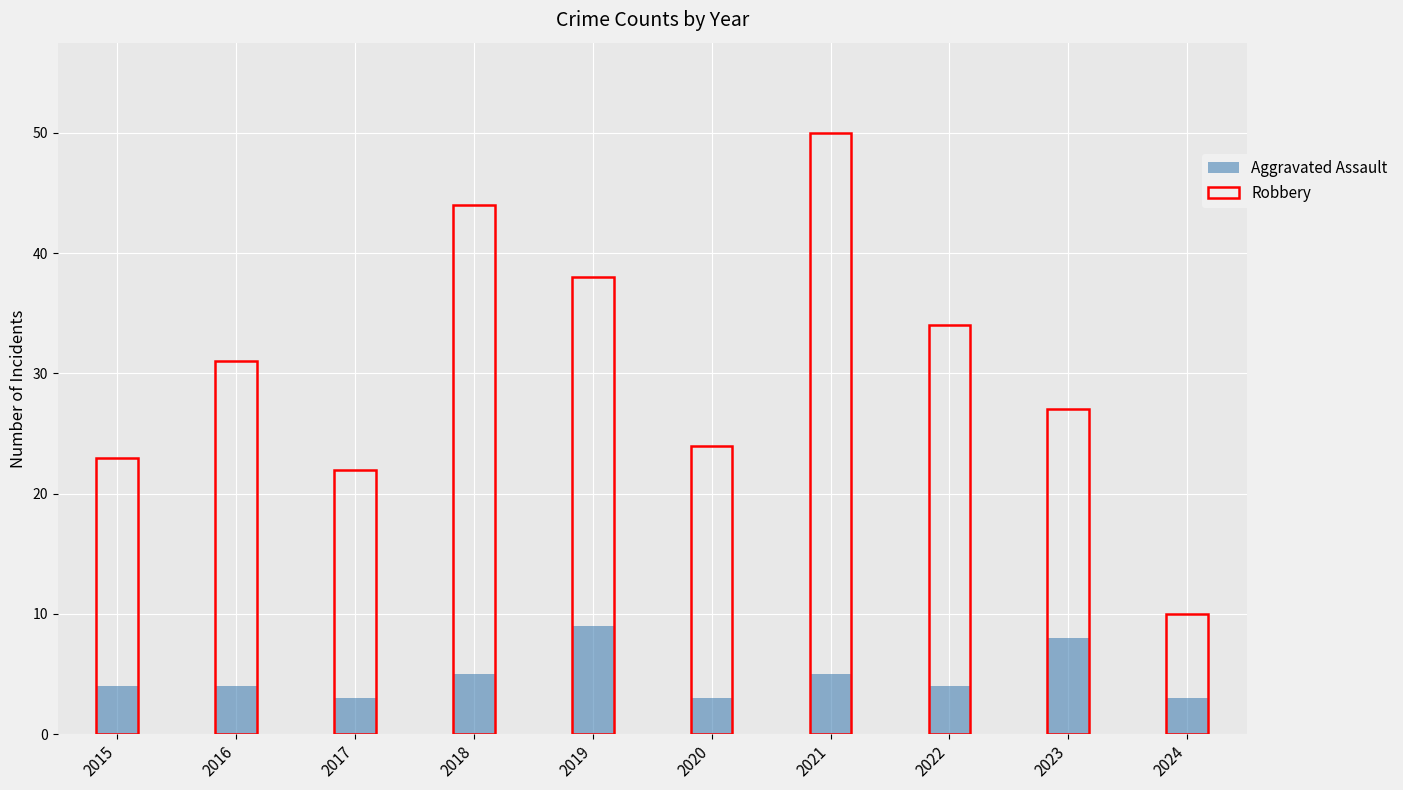

Count the Aggravated Assault values in the range 3 to 5.

8